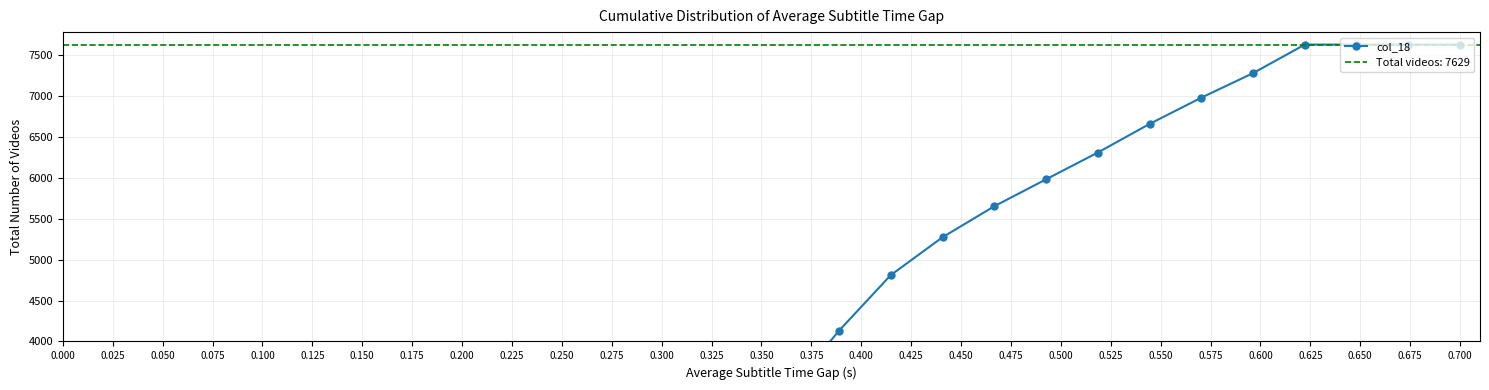

Reading right to left, transcribe all the data shown in this chart.

7629.0	7629.0	7629.0	7629.0	7280.1	6980.0	6659.0	6309.5	5982.2	5652.9	5274.2	4811.7	4132.3	3371.1	3053.2	2817.3	2540.7	2304.1	2164.5	1854.3	1157.1	477.1	0.0	0.0	0.0	0.0	0.0	0.0